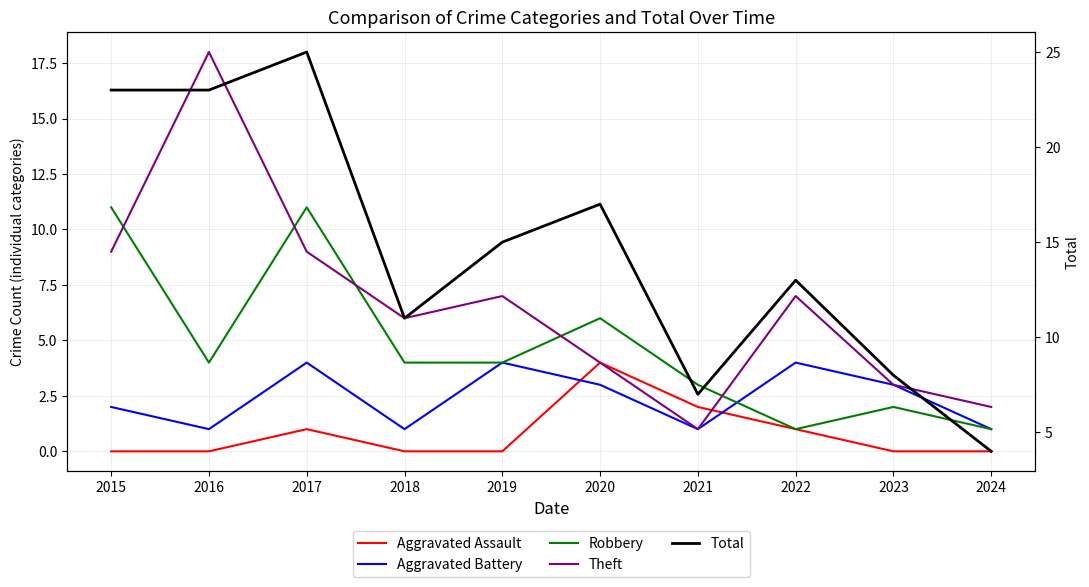

True or false: Aggravated Battery and Total cross at least once.

False